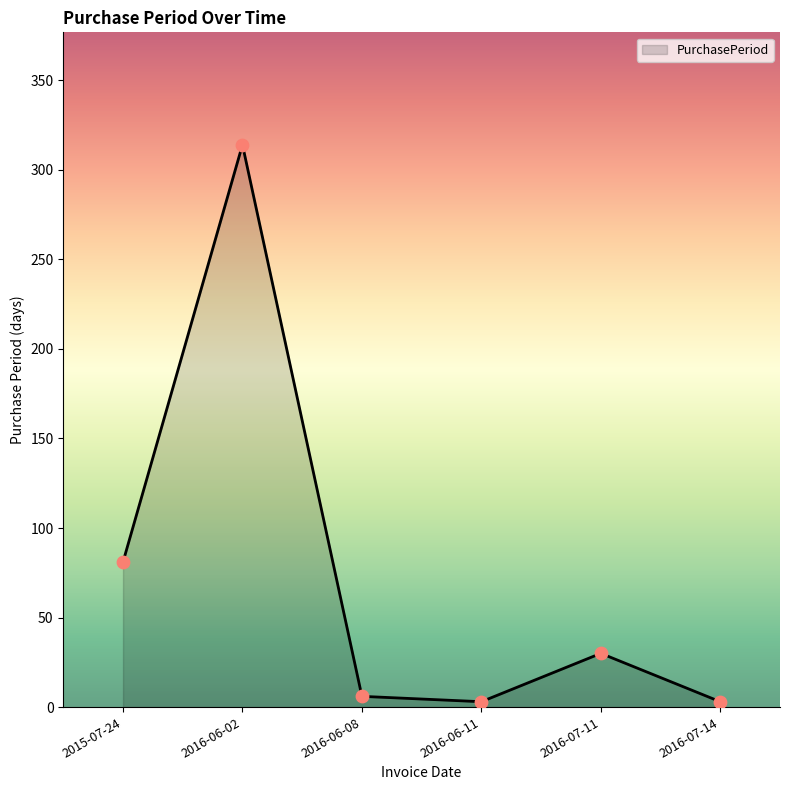

What is the ratio of the value at 2016-07-14 to the value at 2016-07-11?

0.1